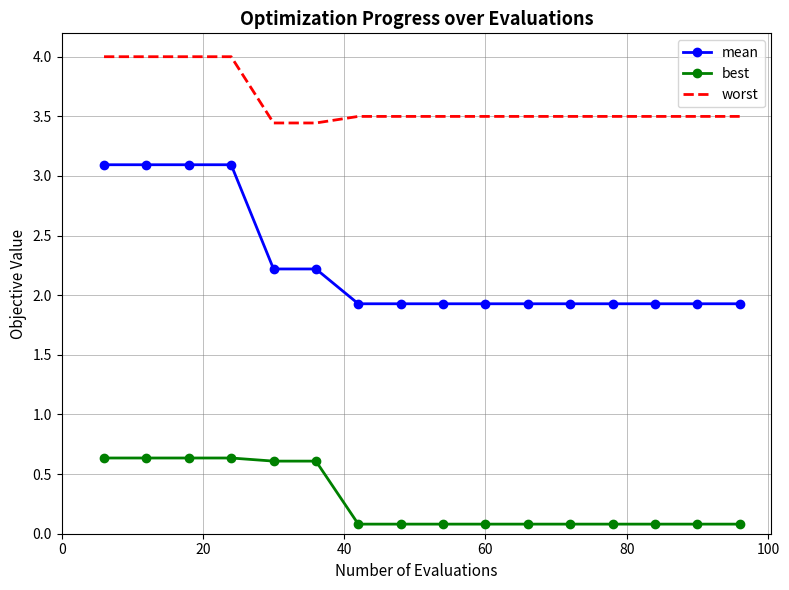

Which series has the largest total across all categories?

worst